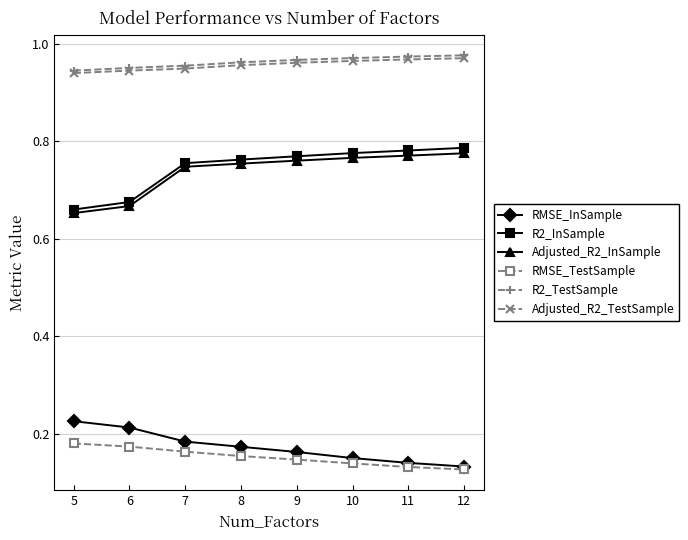

True or false: Adjusted_R2_InSample and Adjusted_R2_TestSample cross at least once.

False